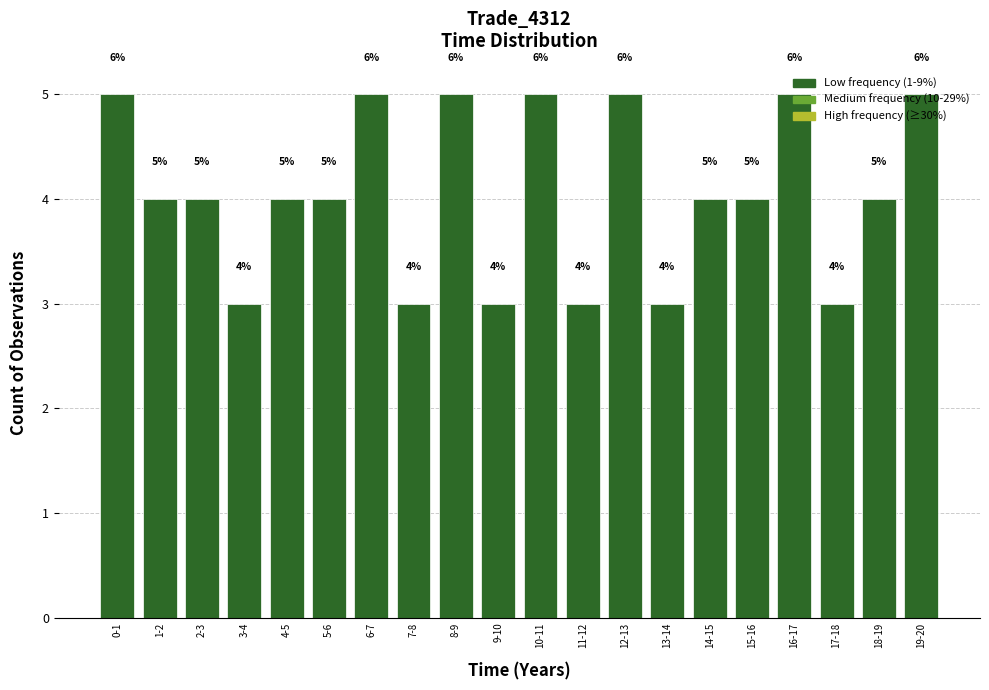

True or false: the data shows 4 at 4-5.

True